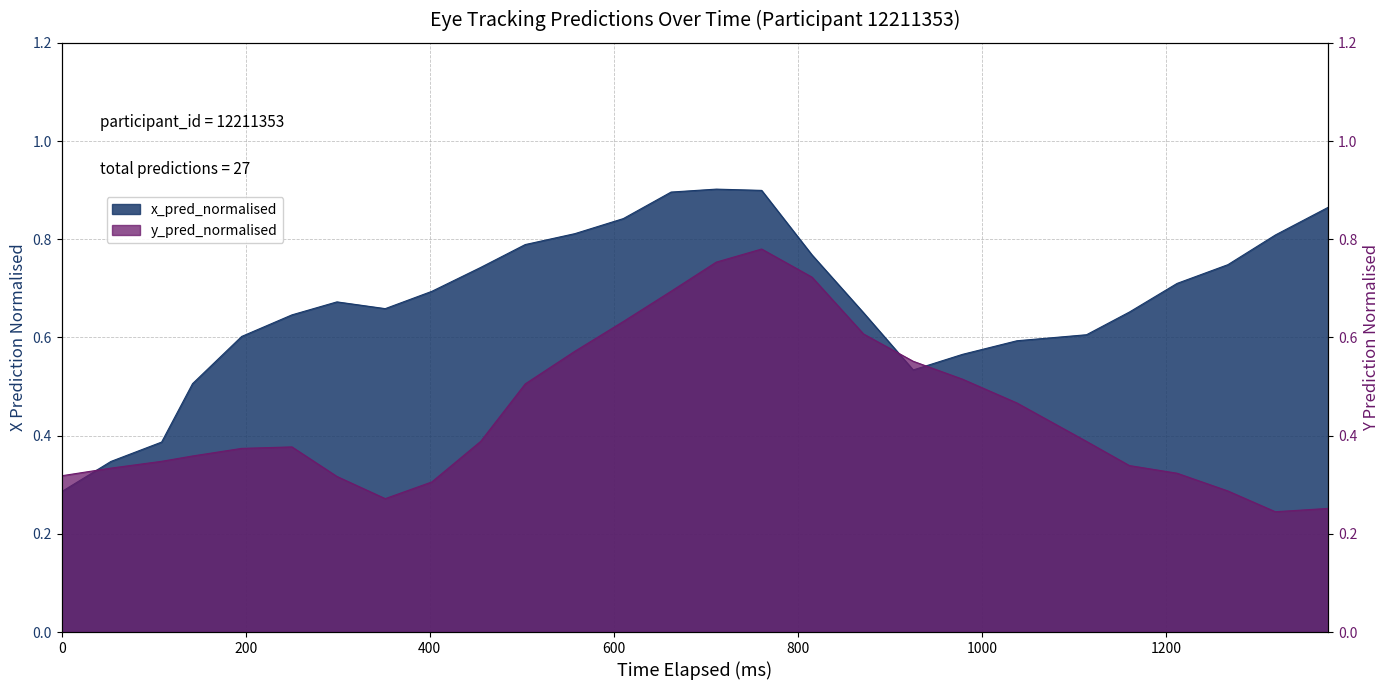

True or false: y_pred_normalised has more than 2 interior local peaks.

False